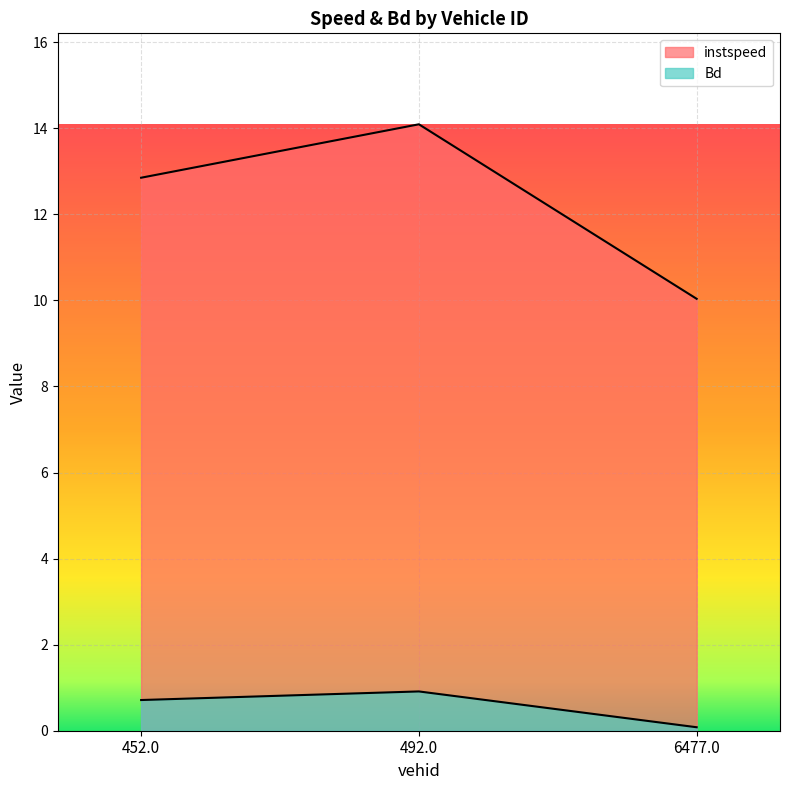

At which category is the sum across all series the highest?

492.0